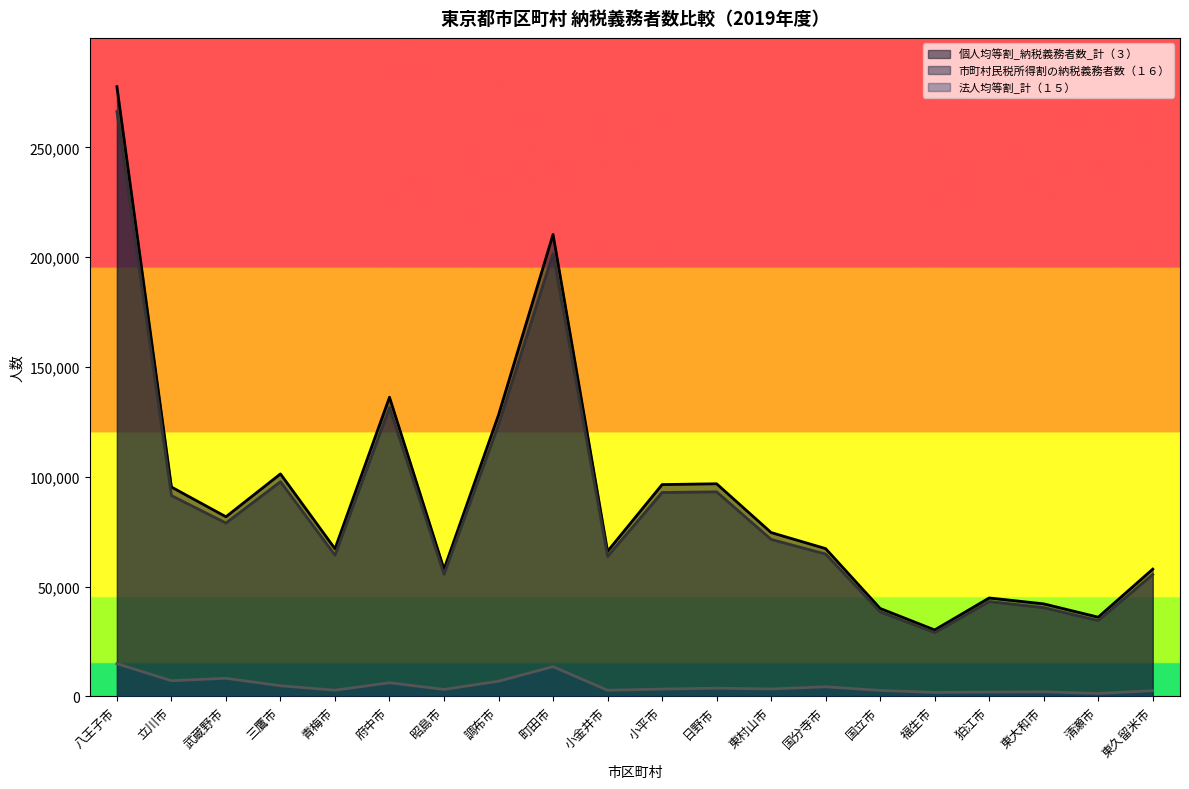

What is the label of the 4th point from the left?

三鷹市